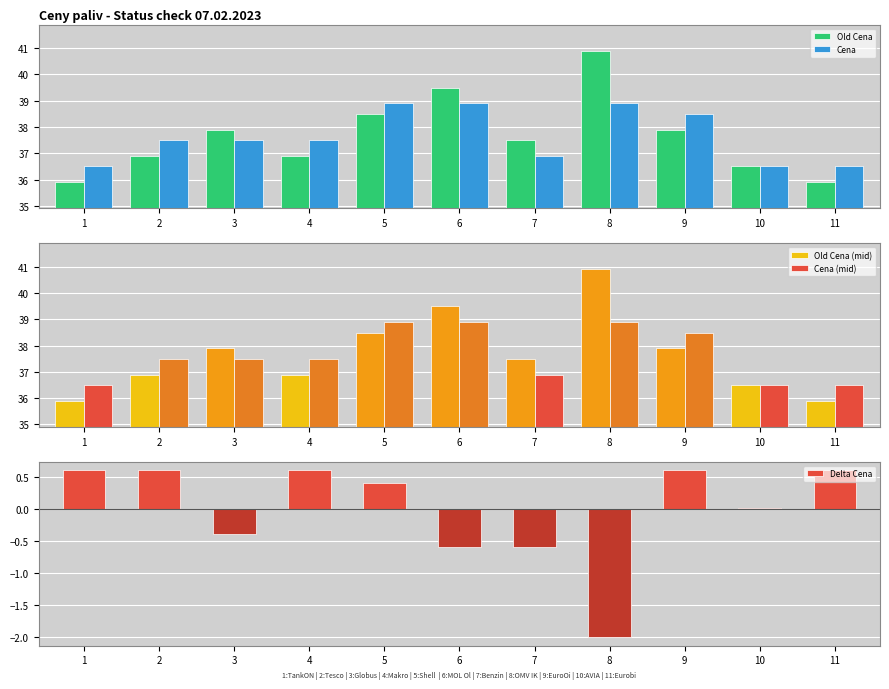

Reading left to right, list all the values displayed in this chart.

Old Cena: 35.9	36.9	37.9	36.9	38.5	39.5	37.5	40.9	37.9	36.5	35.9
Cena: 36.5	37.5	37.5	37.5	38.9	38.9	36.9	38.9	38.5	36.5	36.5